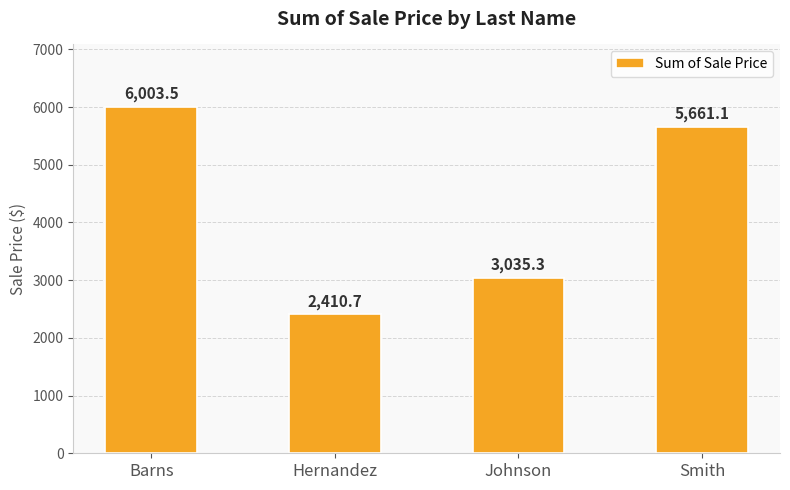

How many data points are less than 5661?

2